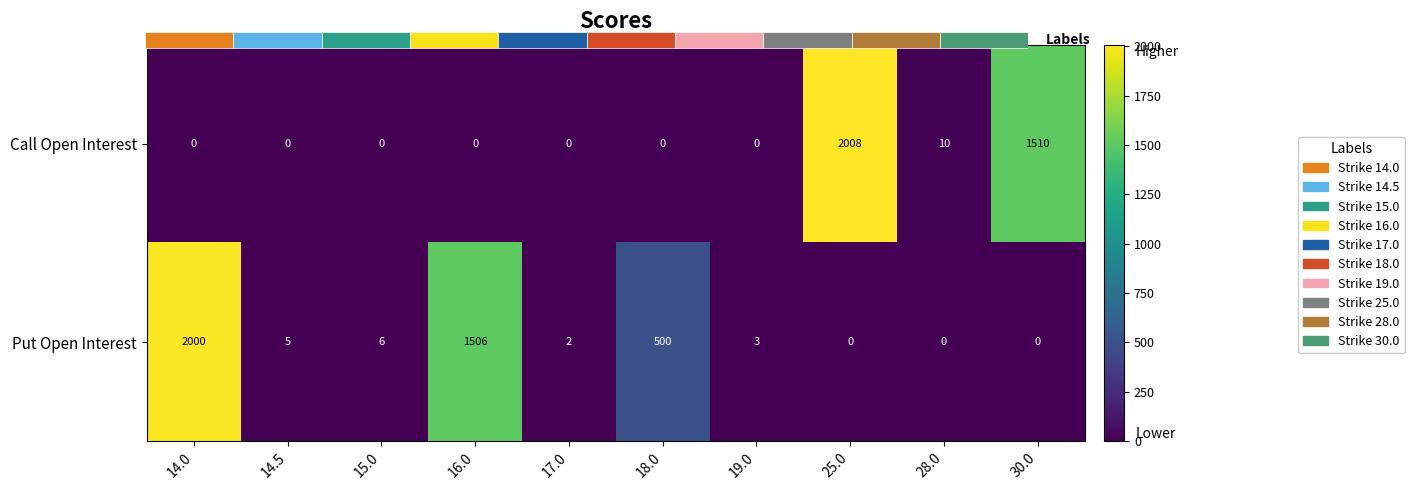

Rank the series by their average value, from highest to lowest.

Put Open Interest, Call Open Interest